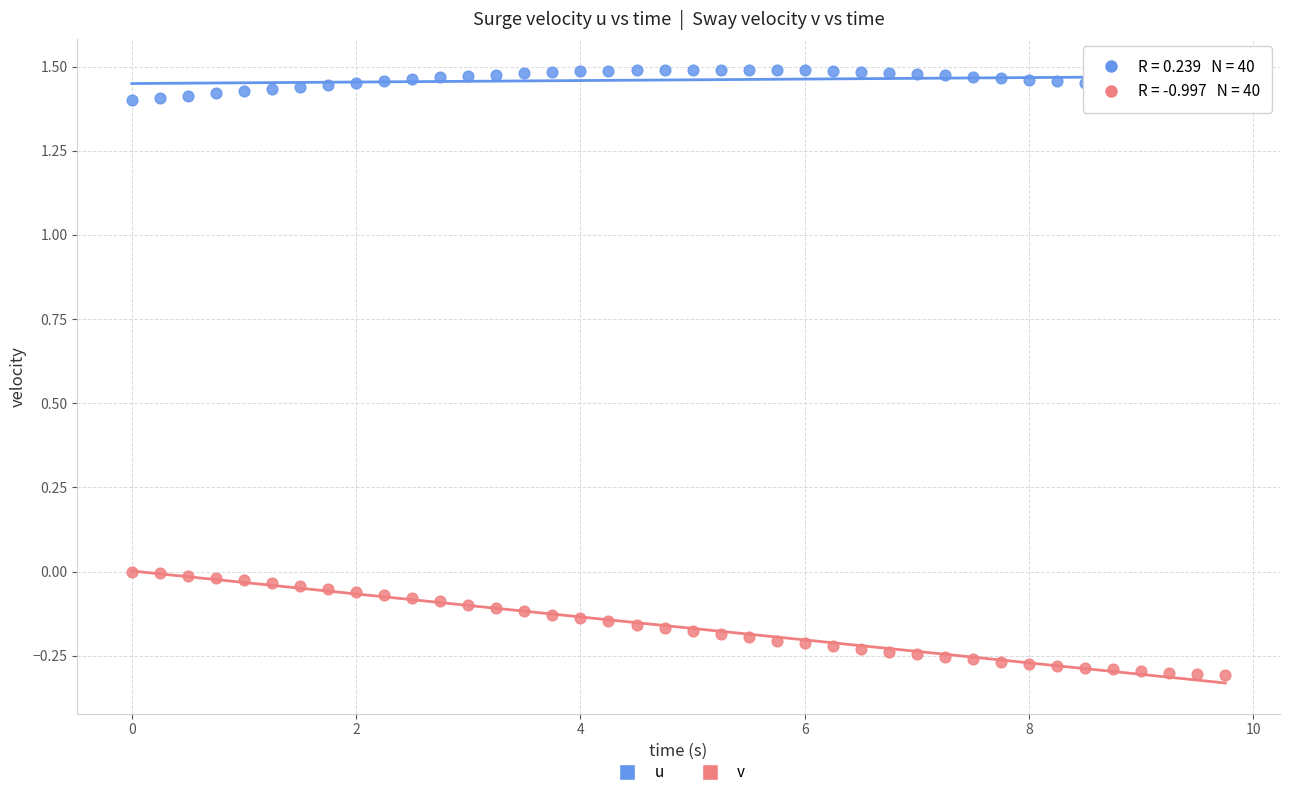

Across all data points, what is the range of Y values (max minus min)?

1.8